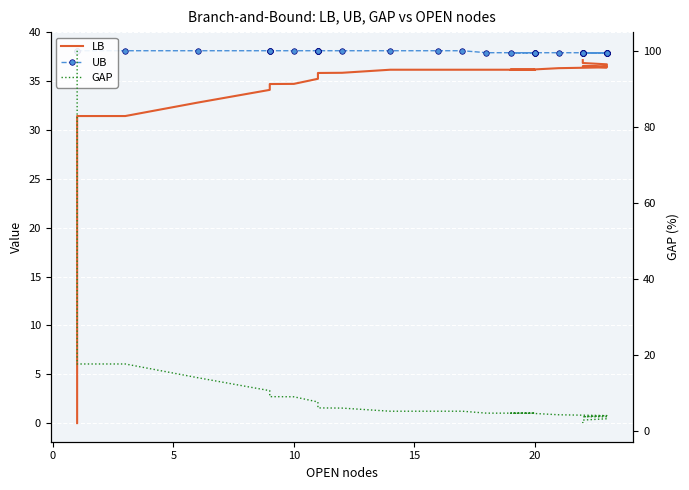

True or false: LB and UB cross at least once.

False